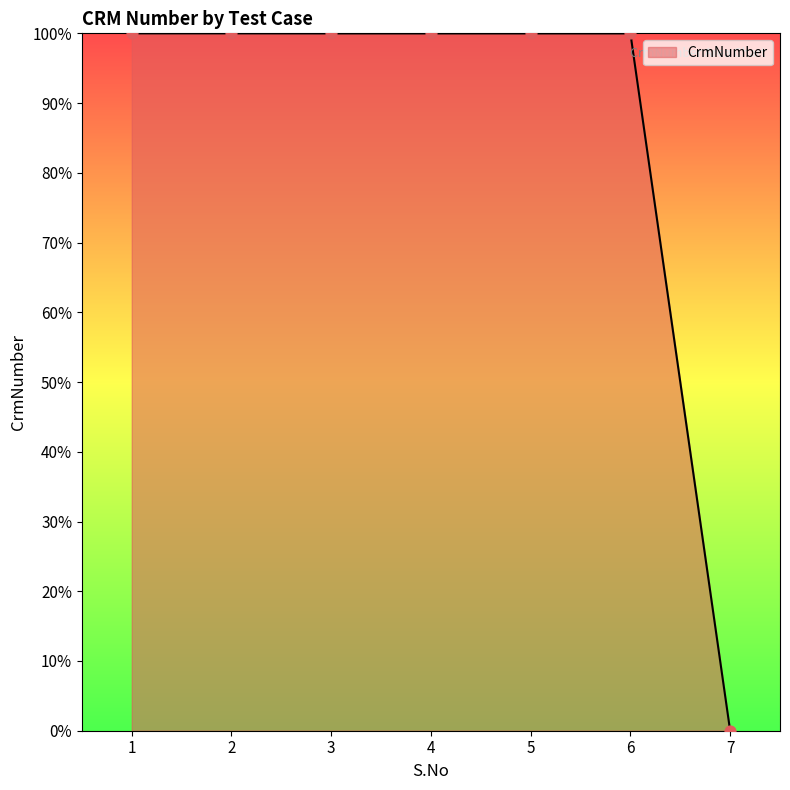

What is the change in value from 4 to 7?

-100.0